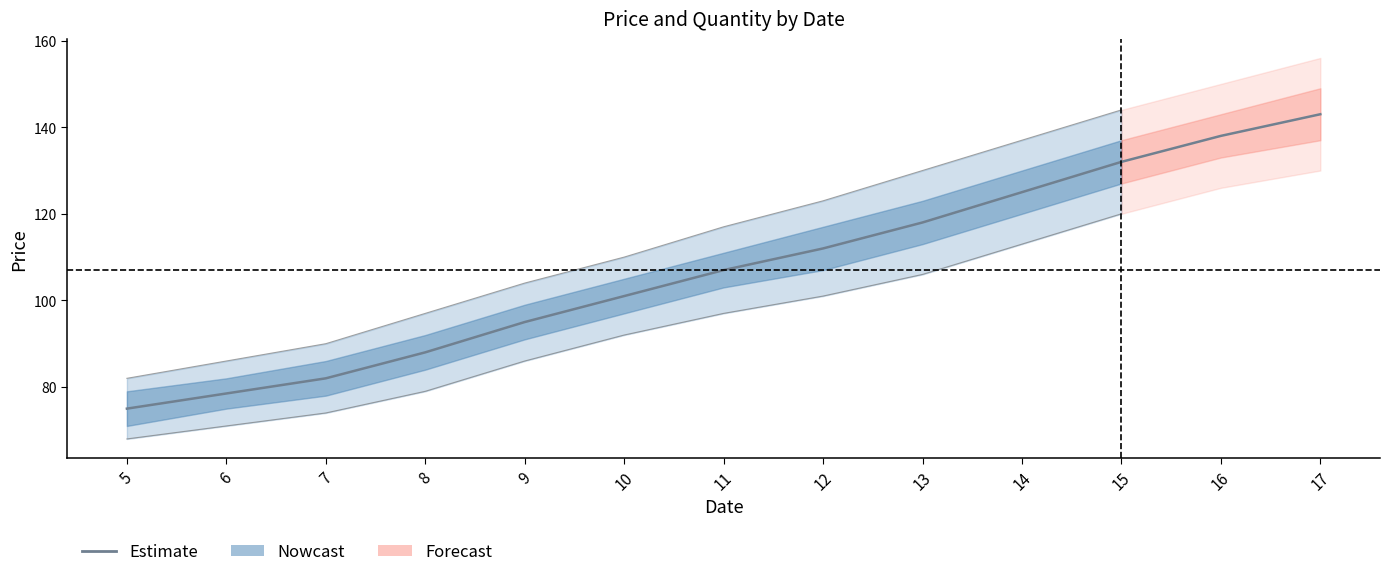

What value does the data have at 14?

125.0